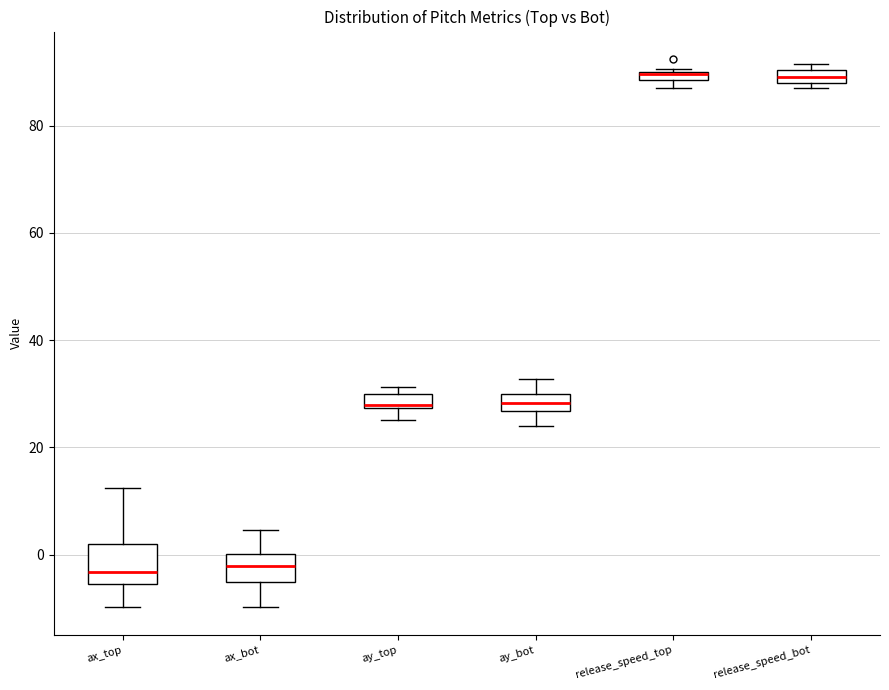

Which box is the tallest, from its lower edge to its upper edge?

ax_top